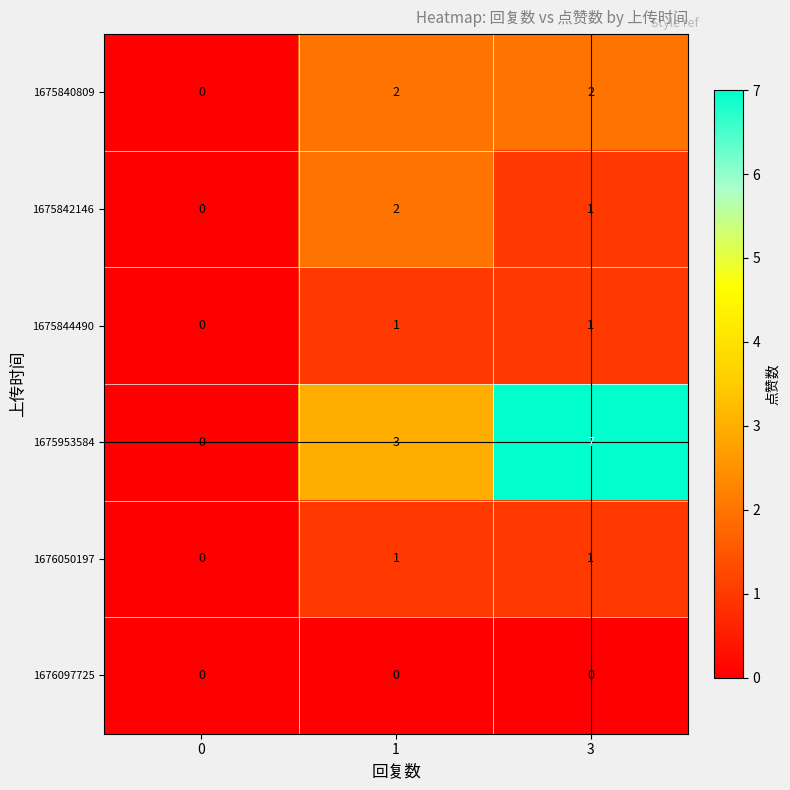

How many distinct data groups are displayed?

6